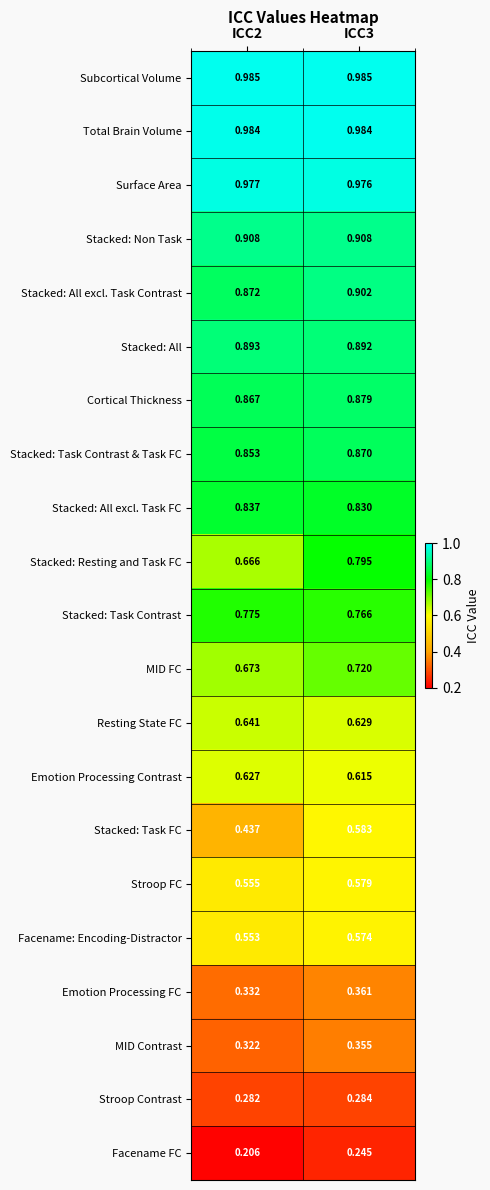

Which series has the largest total across all categories?

Subcortical Volume